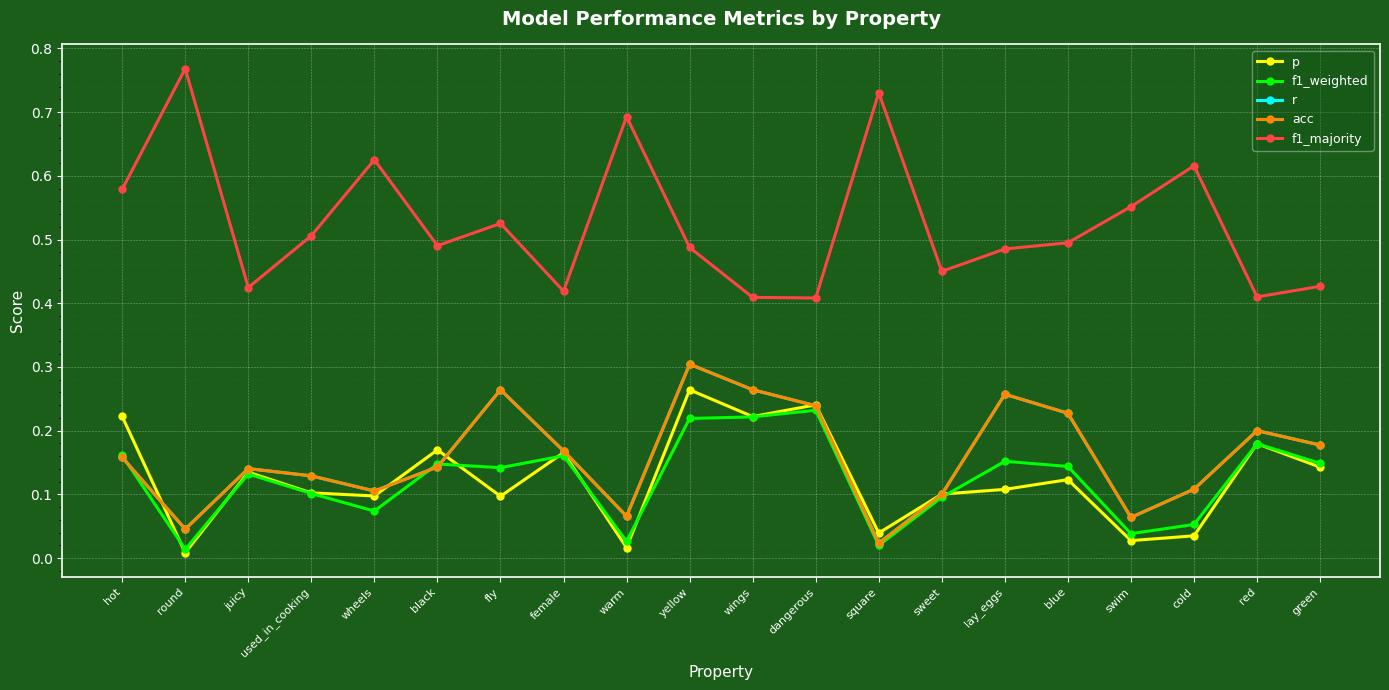

Is this an area chart (filled region under the line)?

No